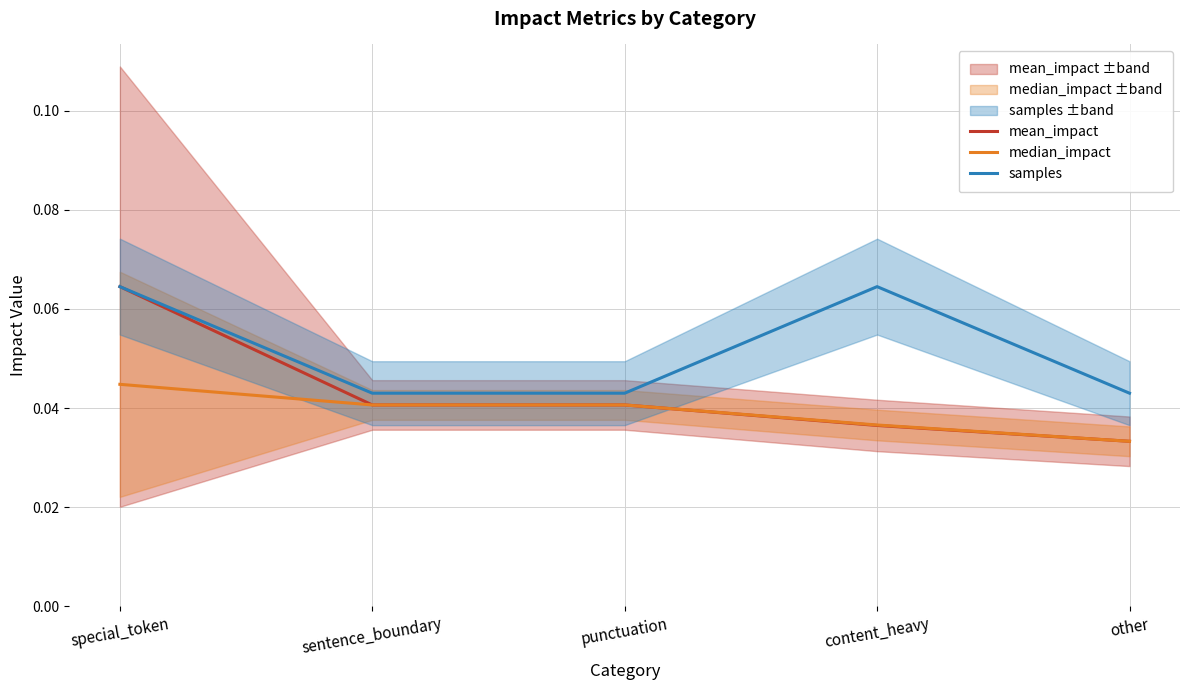

Between punctuation and other, which series saw the biggest shift?

mean_impact